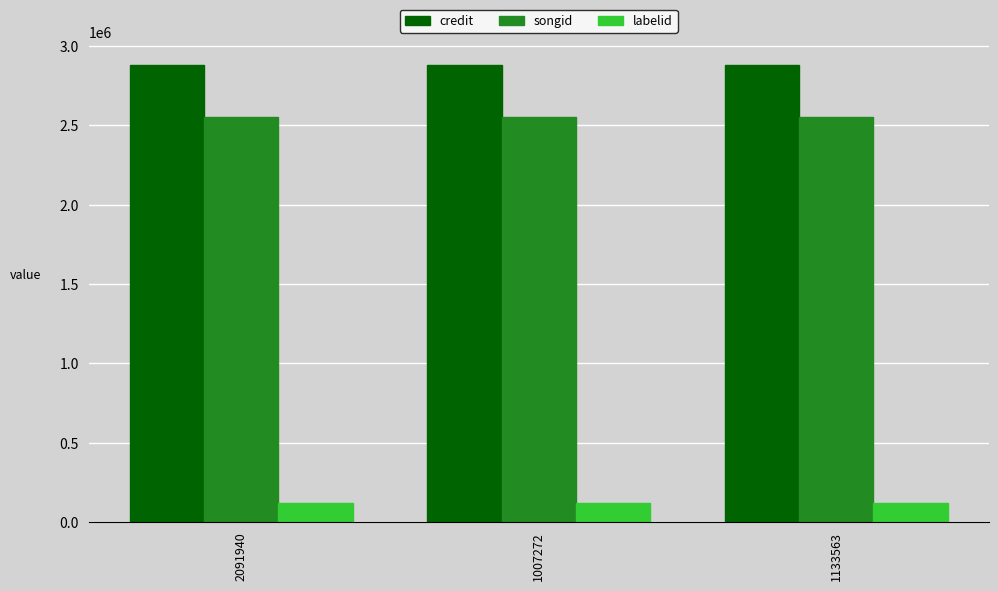

What is the maximum value shown in the chart?

2881525